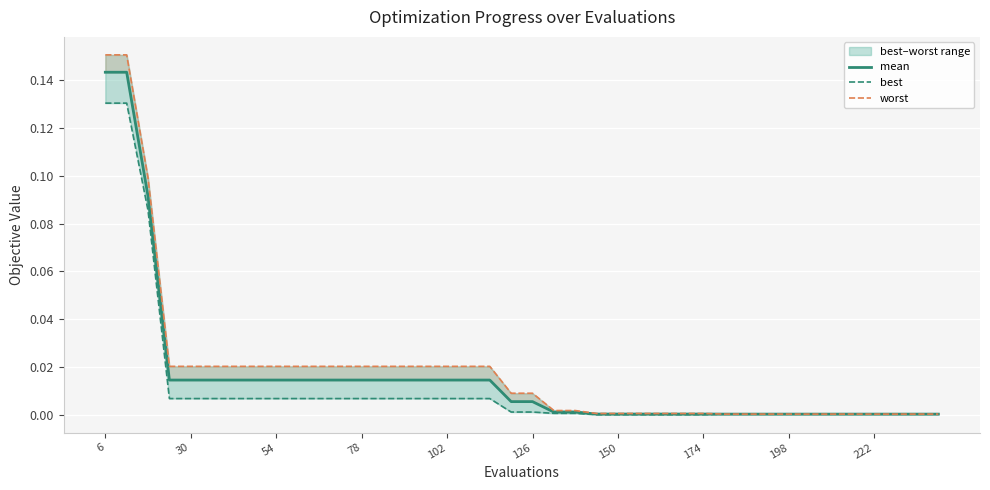

At which label does mean reach its peak?

6